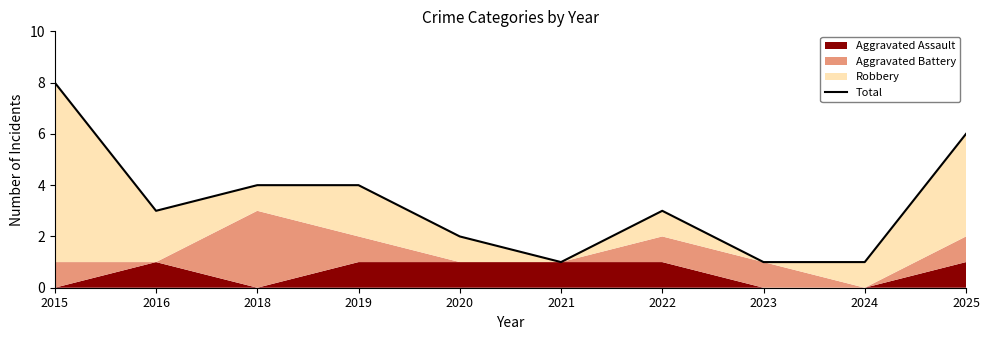

True or false: the data shows 2 at 2016.

False